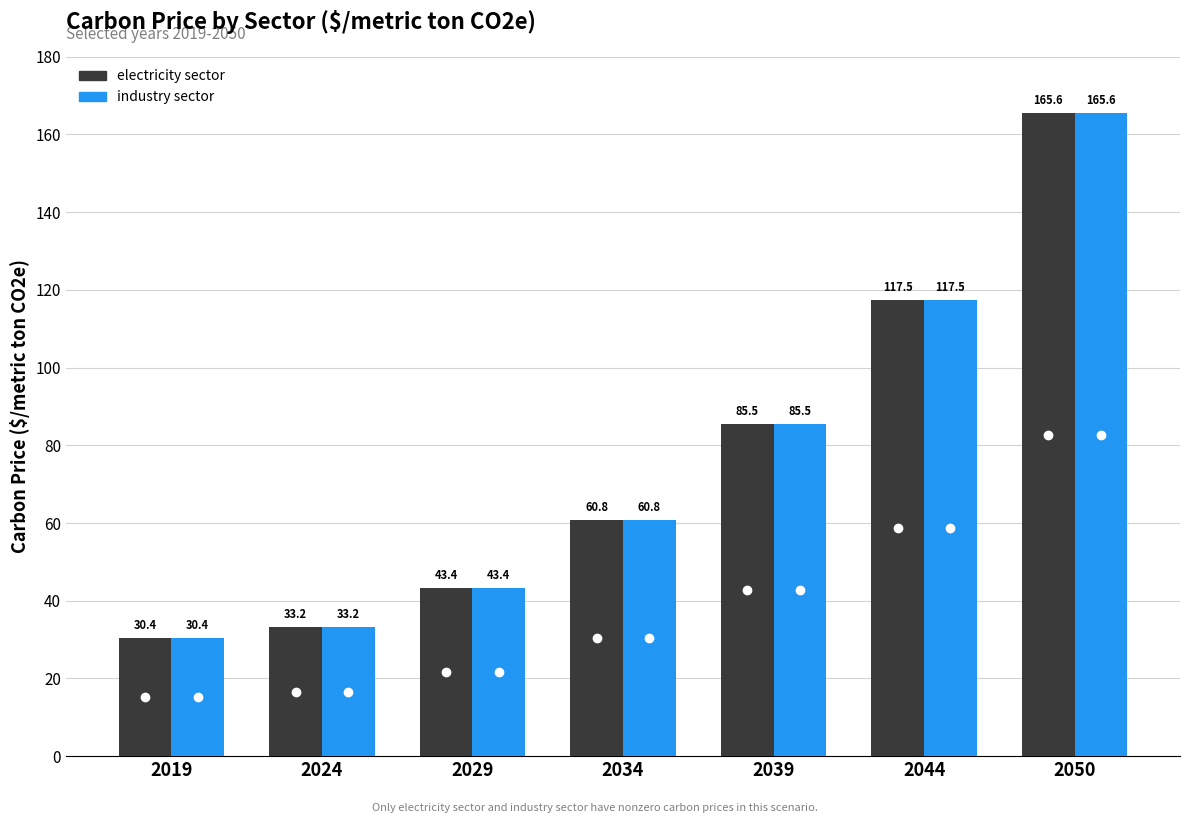

What is the value of the industry sector bar at the 3rd from the left?

43.4